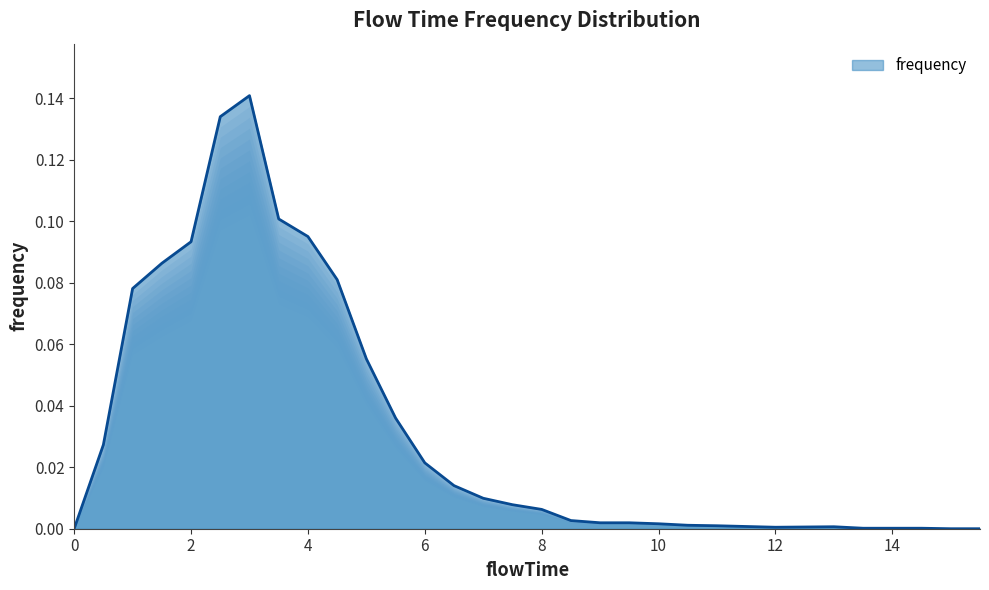

How many lines are shown in the chart?

1